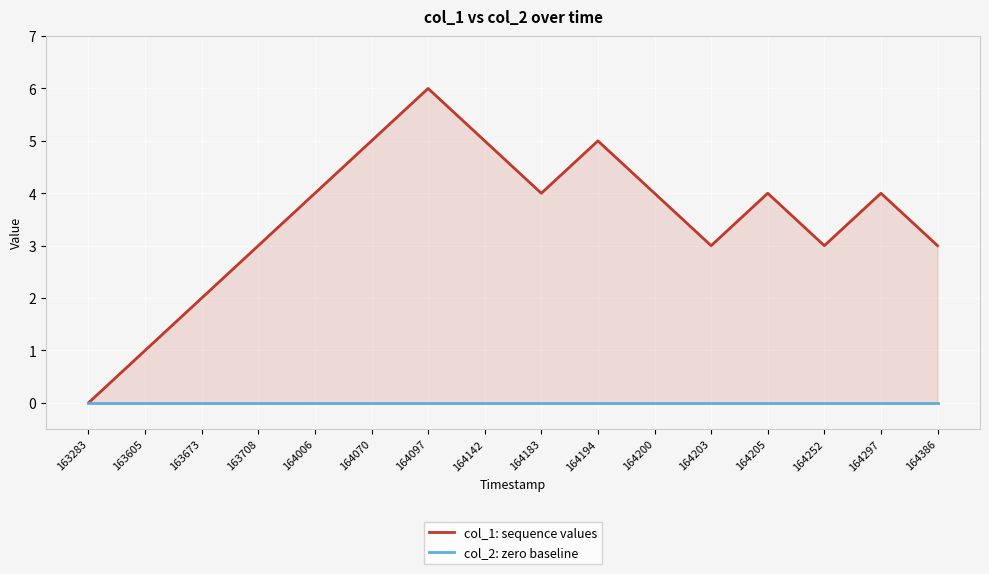

Which category has the lowest value in the col_1: sequence values series?

163283